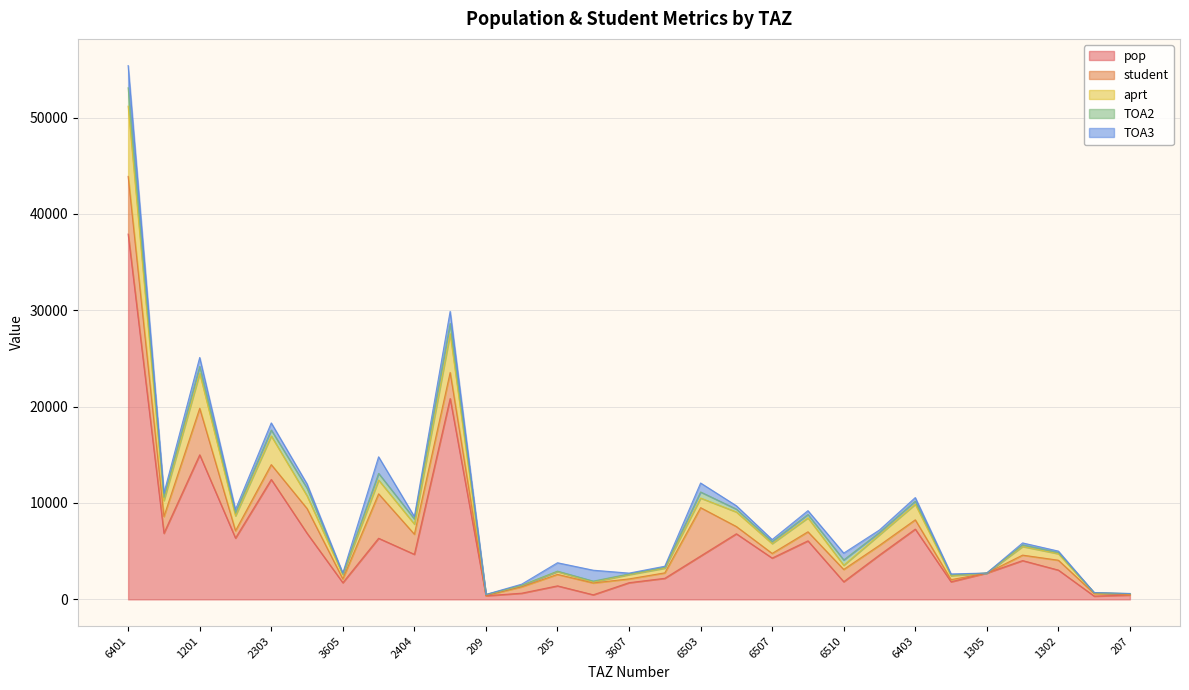

After their last crossing, which series has the higher values: aprt or TOA3?

aprt